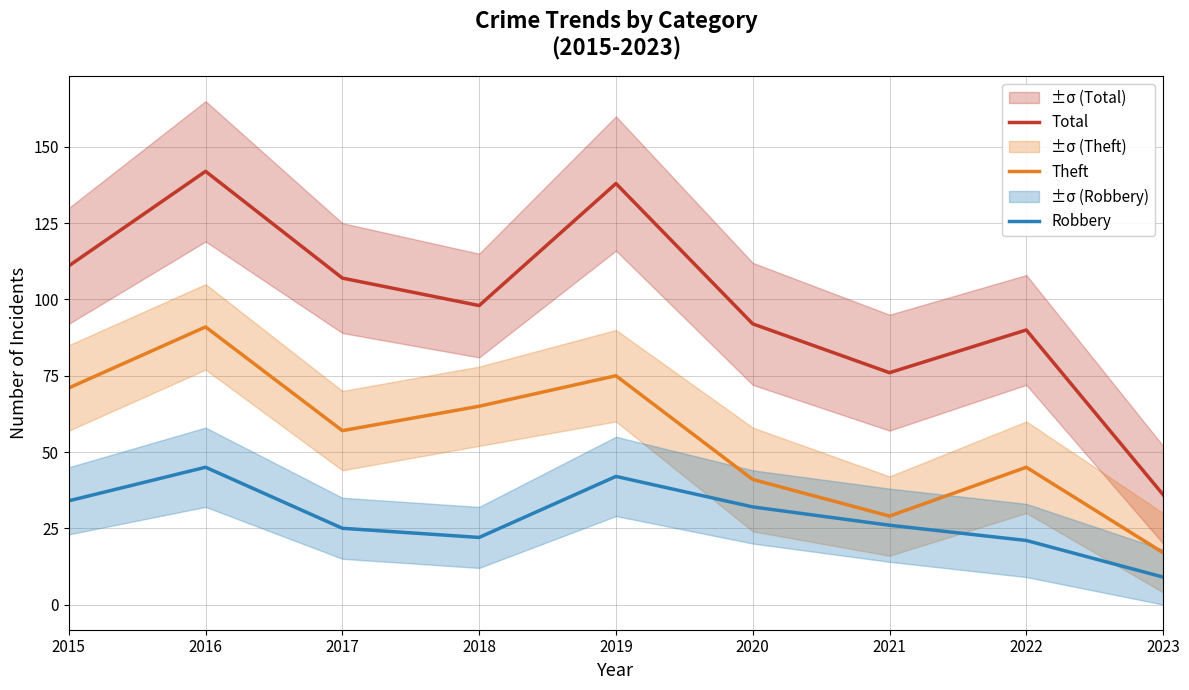

True or false: Robbery and Total intersect in this chart.

False